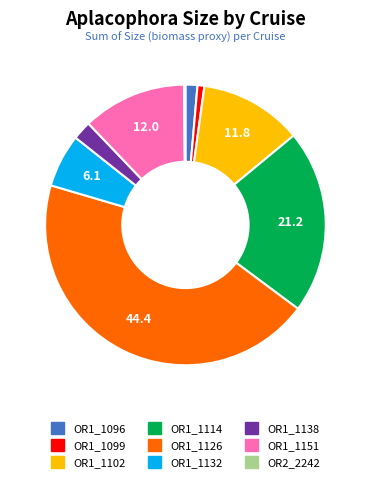

What is the largest slice in the pie chart?

OR1_1126